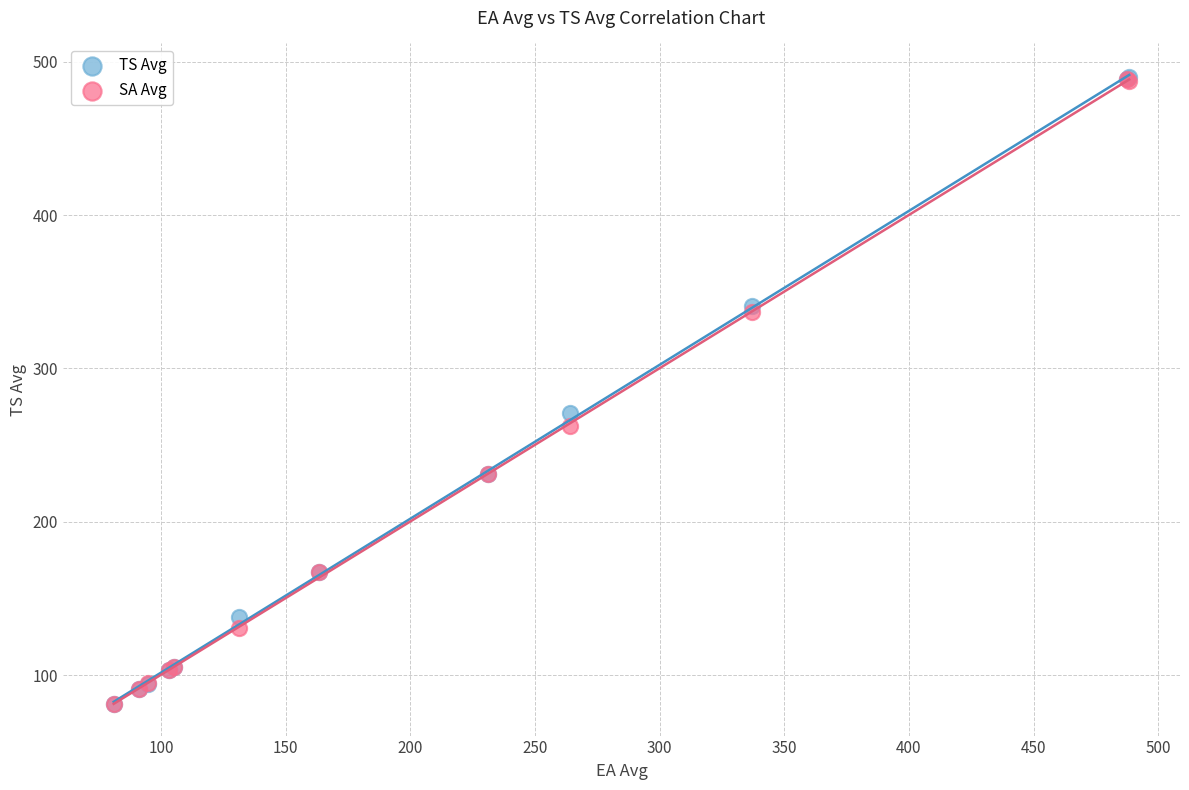

What are all the series names shown in the legend?

TS Avg, SA Avg